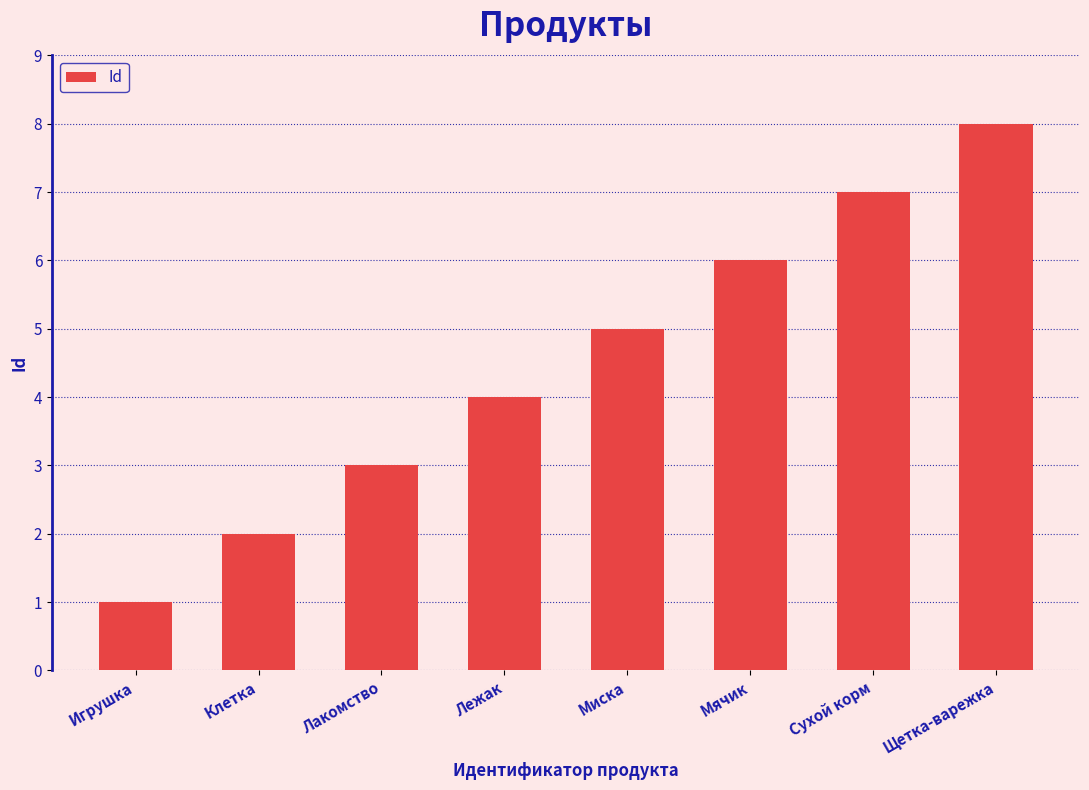

How many distinct data groups are displayed?

1